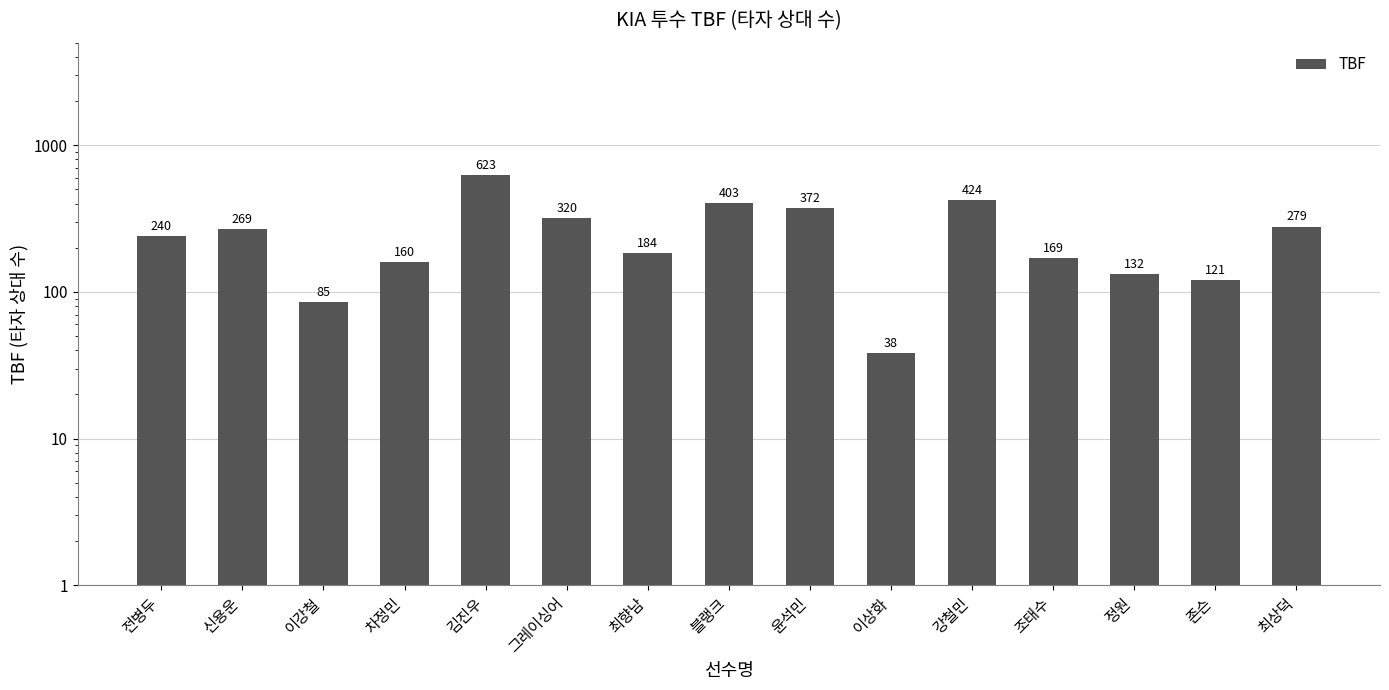

What is the change in value from 차정민 to 윤석민?

+212